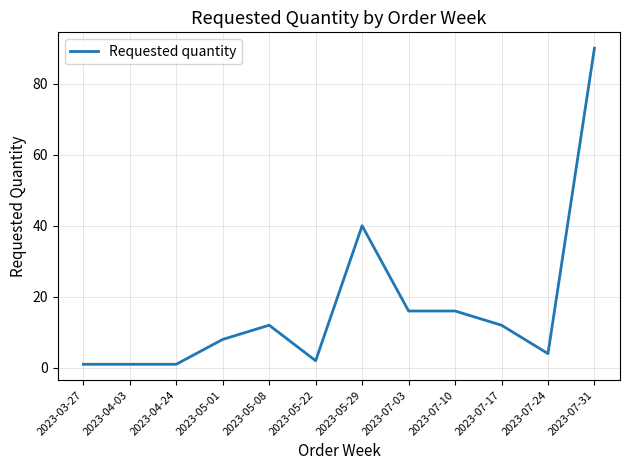

The chart shows a value of 90 at 2023-07-31. True or false?

True